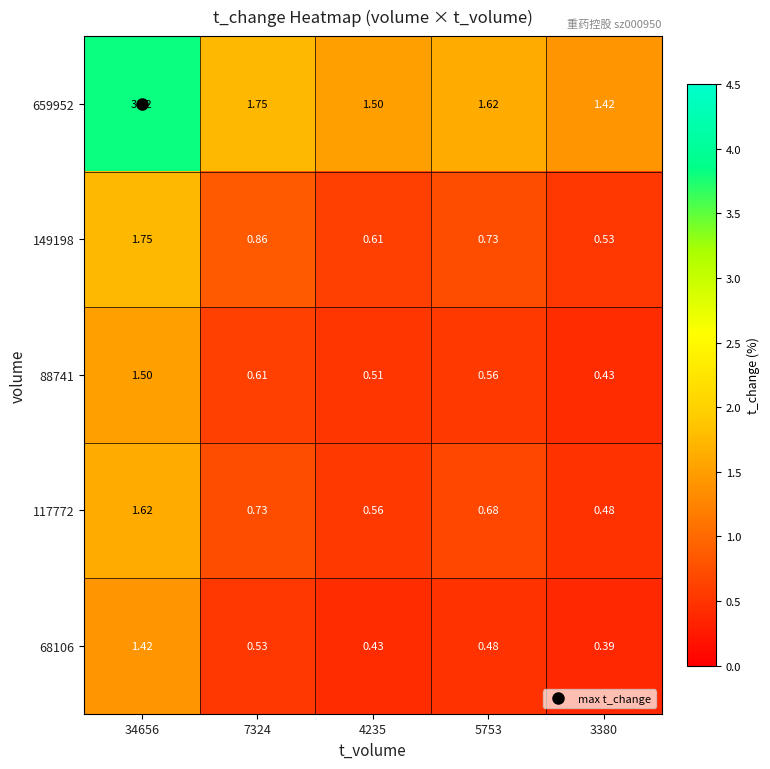

Is the value of 117772 at 34656 greater than the value of 149198 at 4235?

Yes